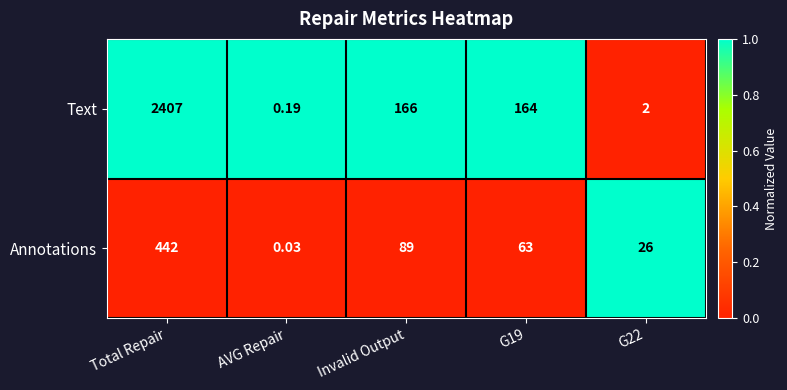

Rank the series by their maximum value, from lowest to highest.

Annotations, Text